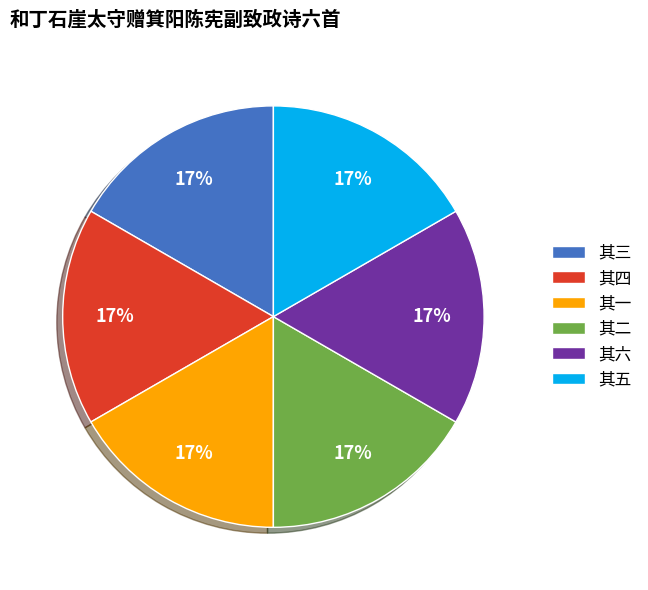

Is the sum of 其六 and 其一 greater than half?

No